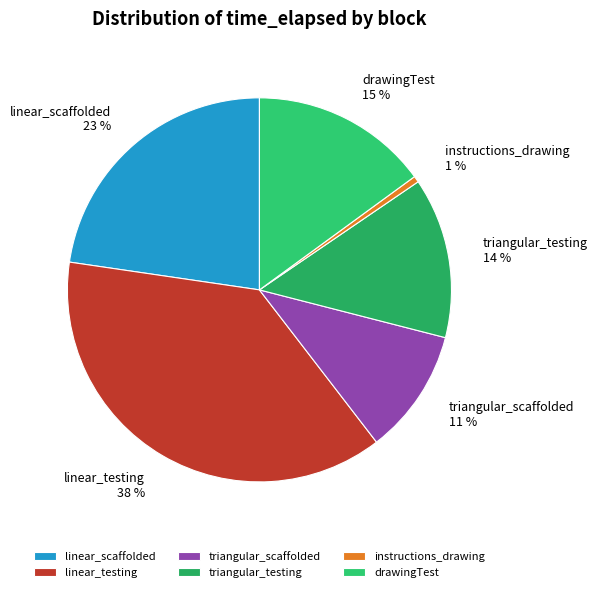

To the nearest percent, what portion does triangular_testing represent?

14%